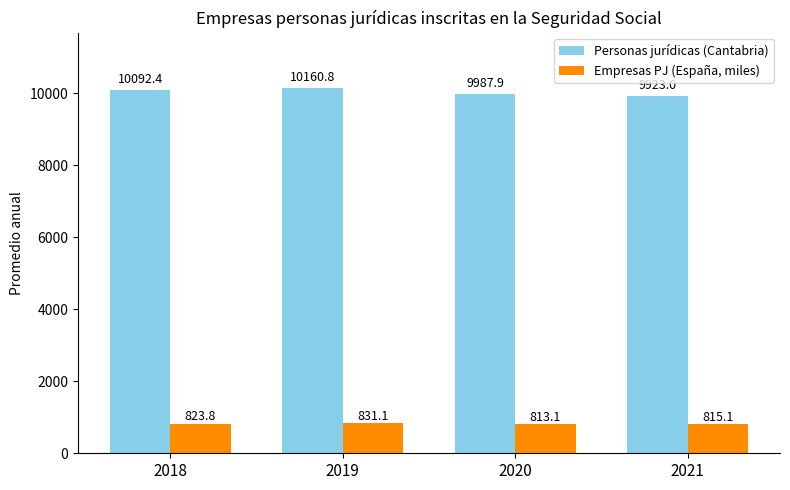

At which category is the sum across all series the highest?

2019